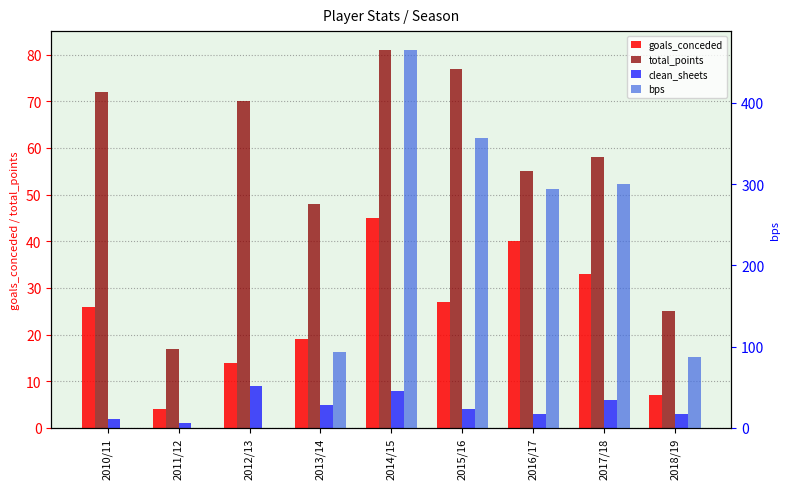

Which series has the widest spread of values?

bps